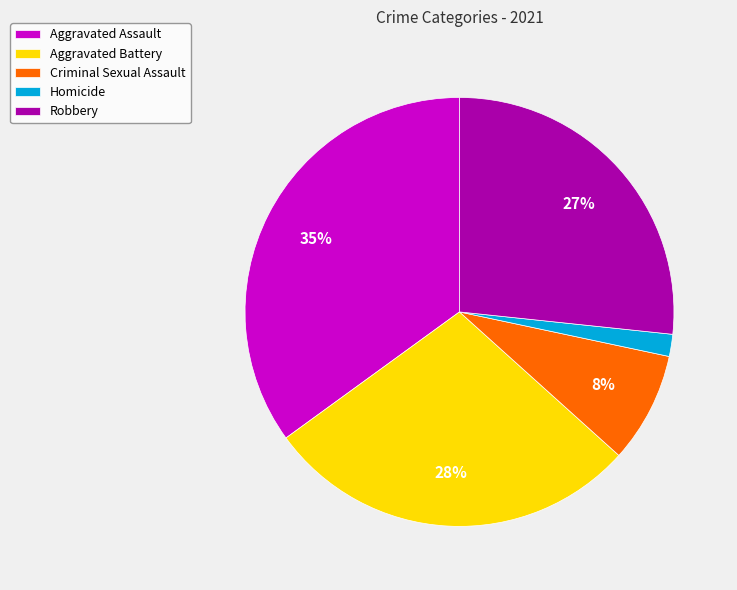

To the nearest percent, what is the difference between the largest and smallest slice percentages?

33%